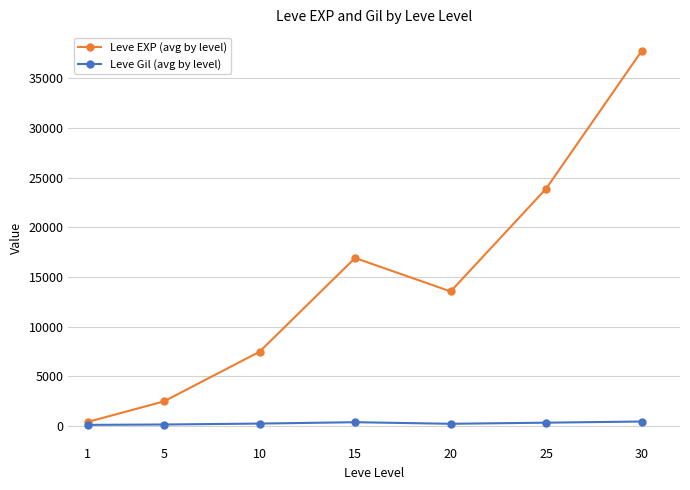

Rank the series by their maximum value, from highest to lowest.

Leve EXP (avg by level), Leve Gil (avg by level)